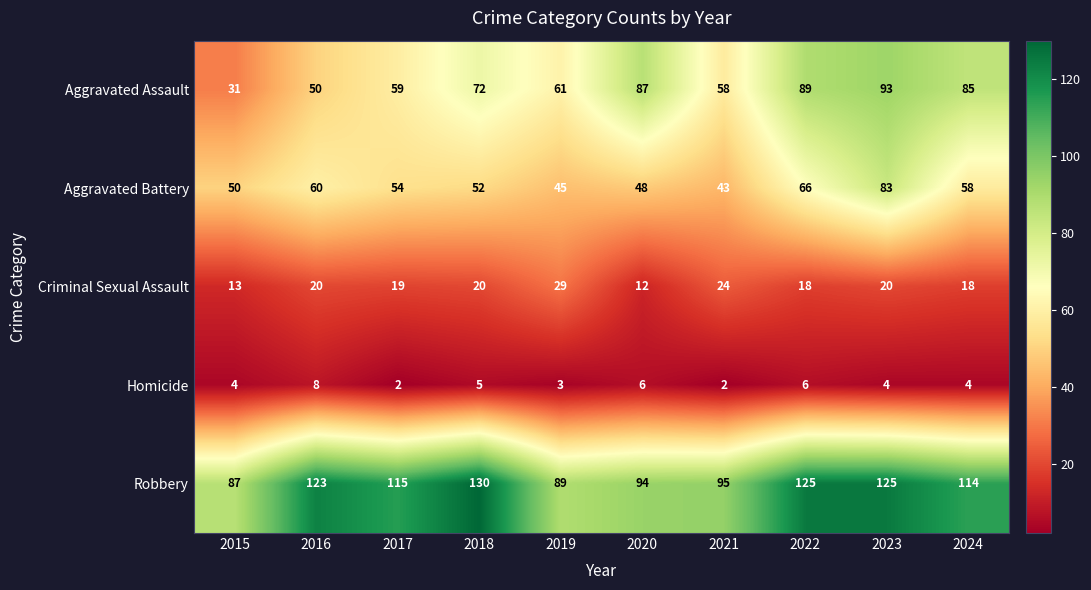

What is the difference between the highest and lowest values at 2016?

115